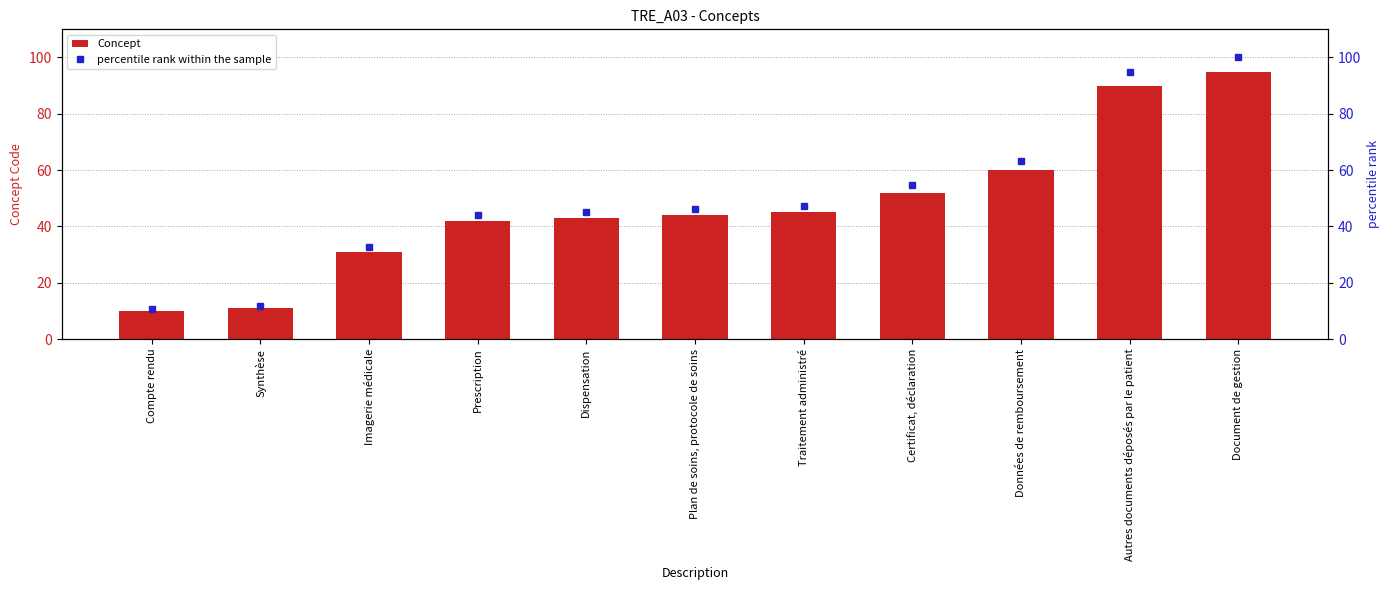

What is the lowest value of the Concept series?

10